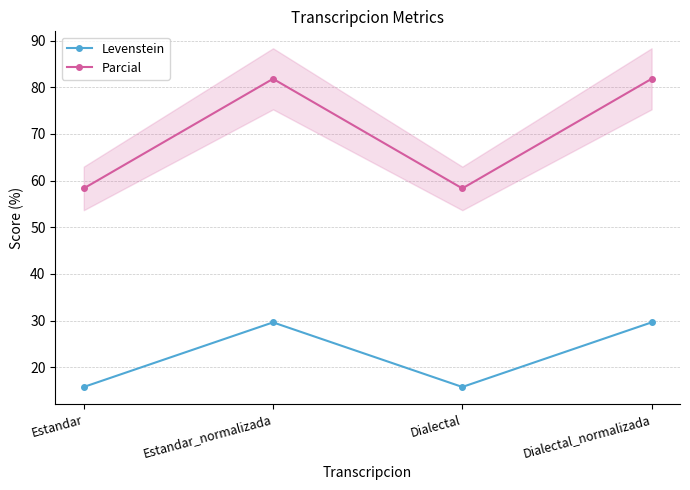

Which series changed the most between Estandar and Dialectal_normalizada?

Parcial